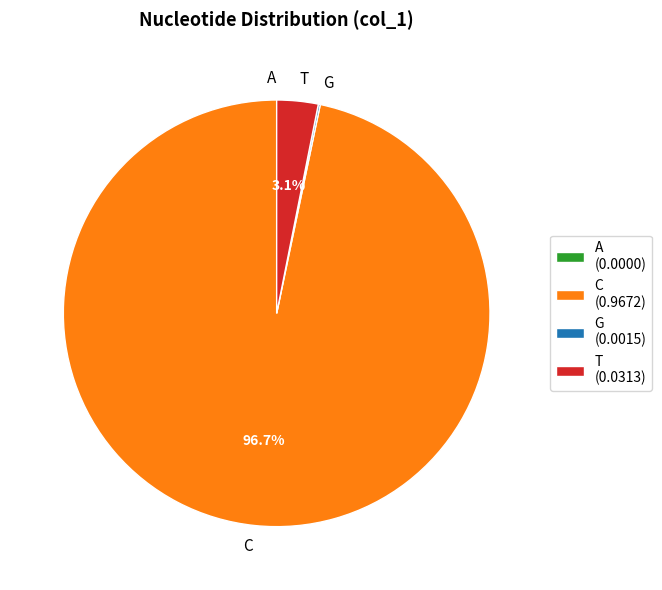

To the nearest percent, what is the average slice percentage?

25%